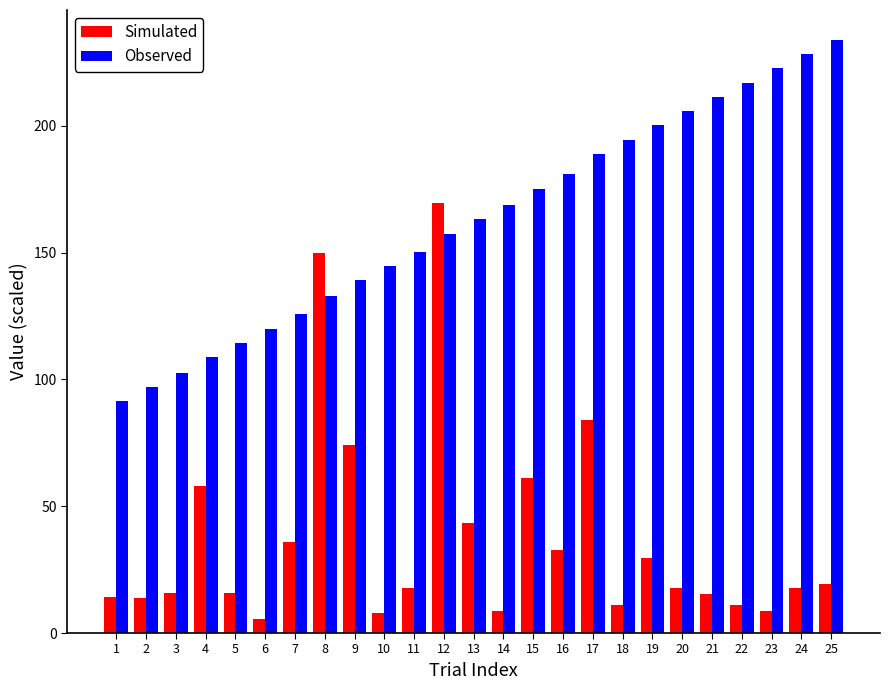

At which category is the sum across all series the highest?

12